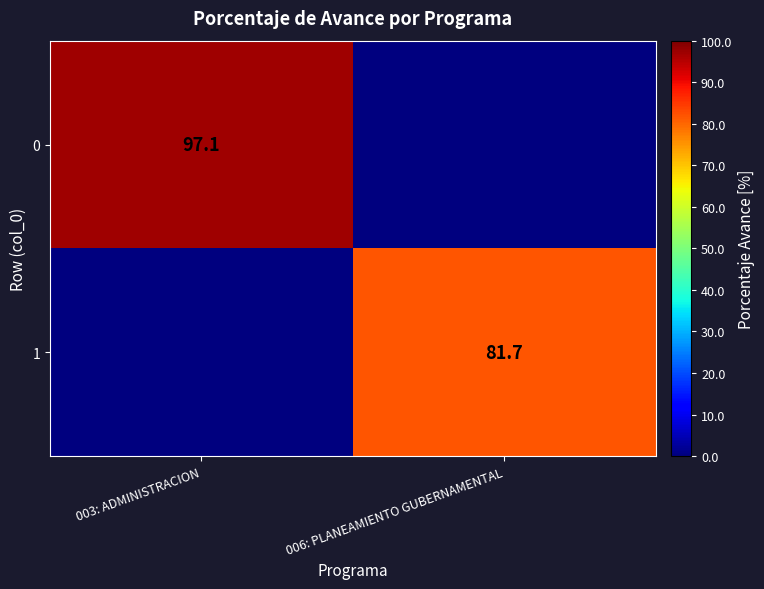

What is the total value across all series at 006: PLANEAMIENTO GUBERNAMENTAL?

81.7